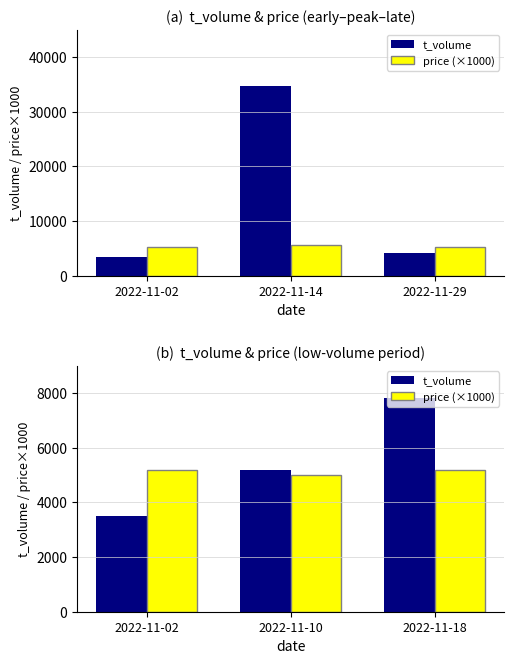

How many categories are shown in the chart?

3